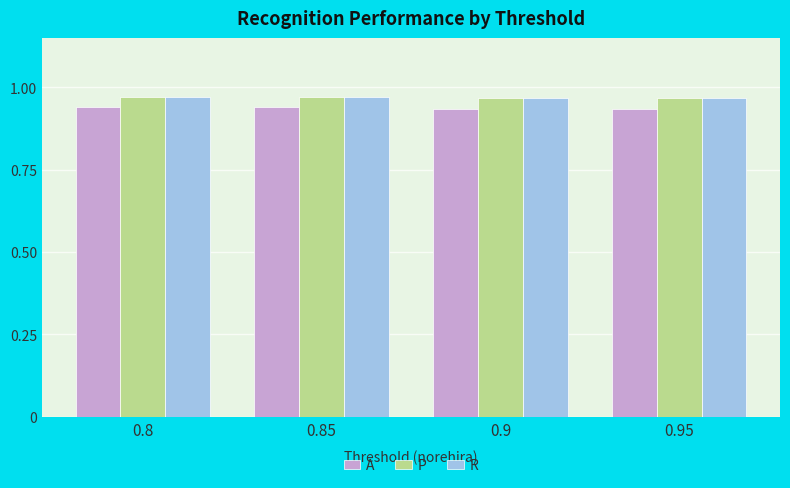

At how many categories does at least one series exceed 0?

4